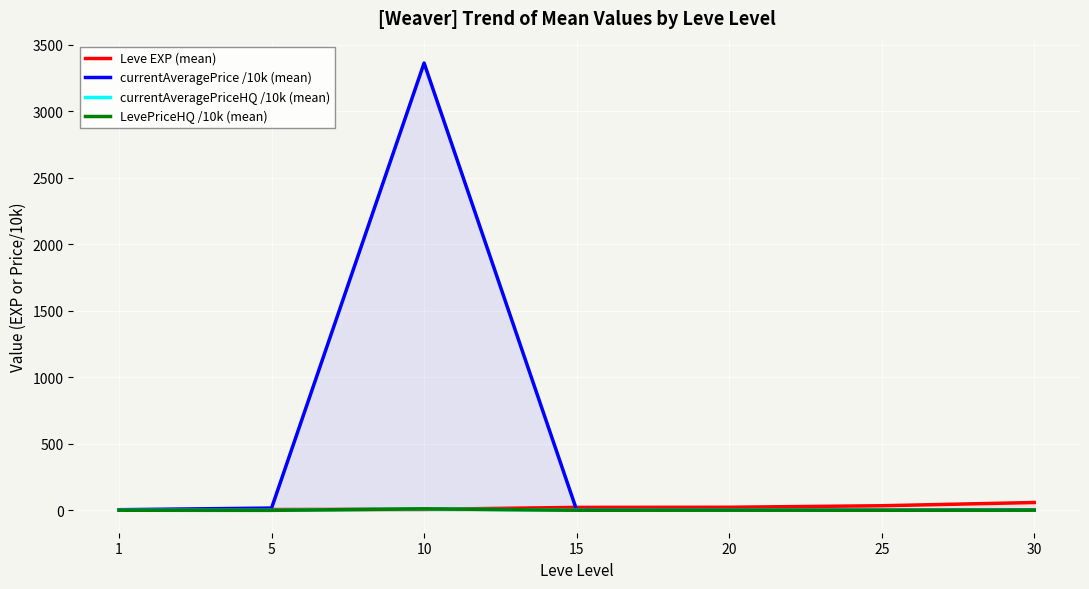

What is the sum of all LevePriceHQ /10k (mean) values?

15.7